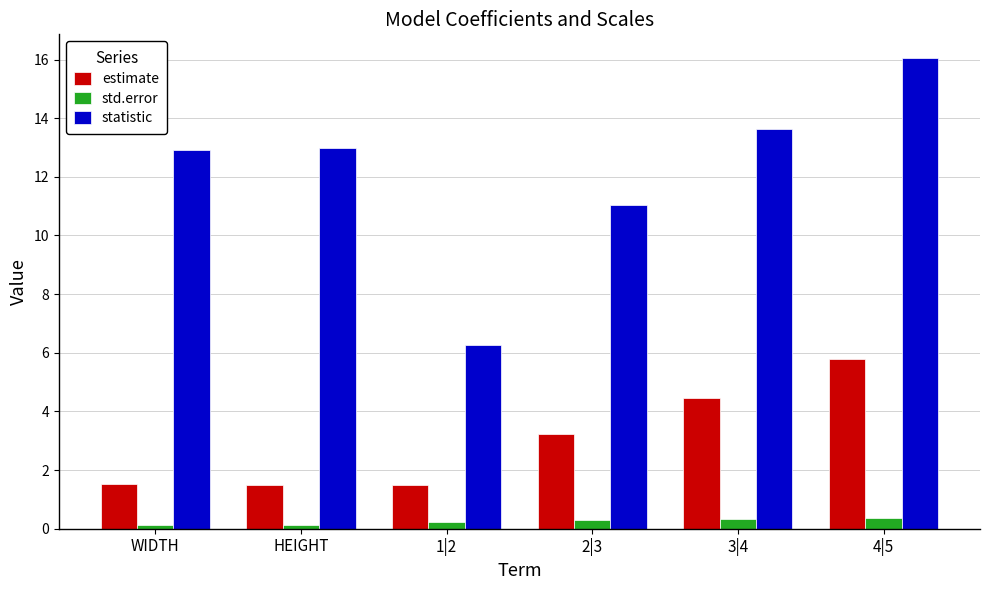

What is the maximum value for statistic?

16.1